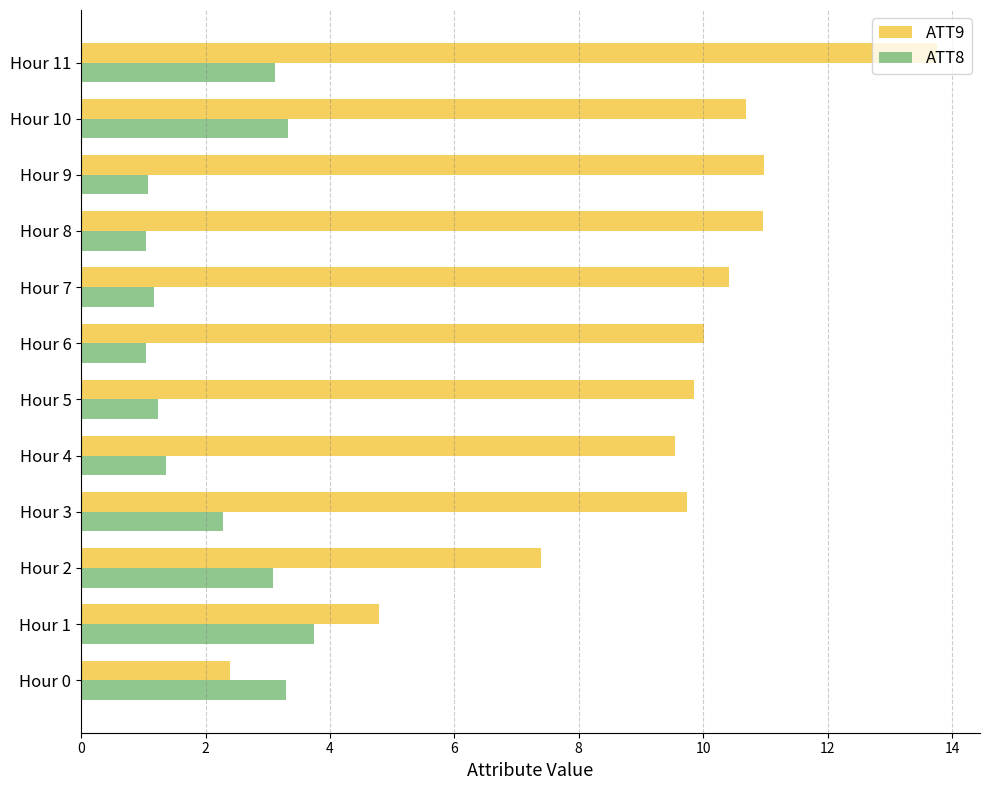

What is the spread (max minus min) of values at Hour 5?

8.6